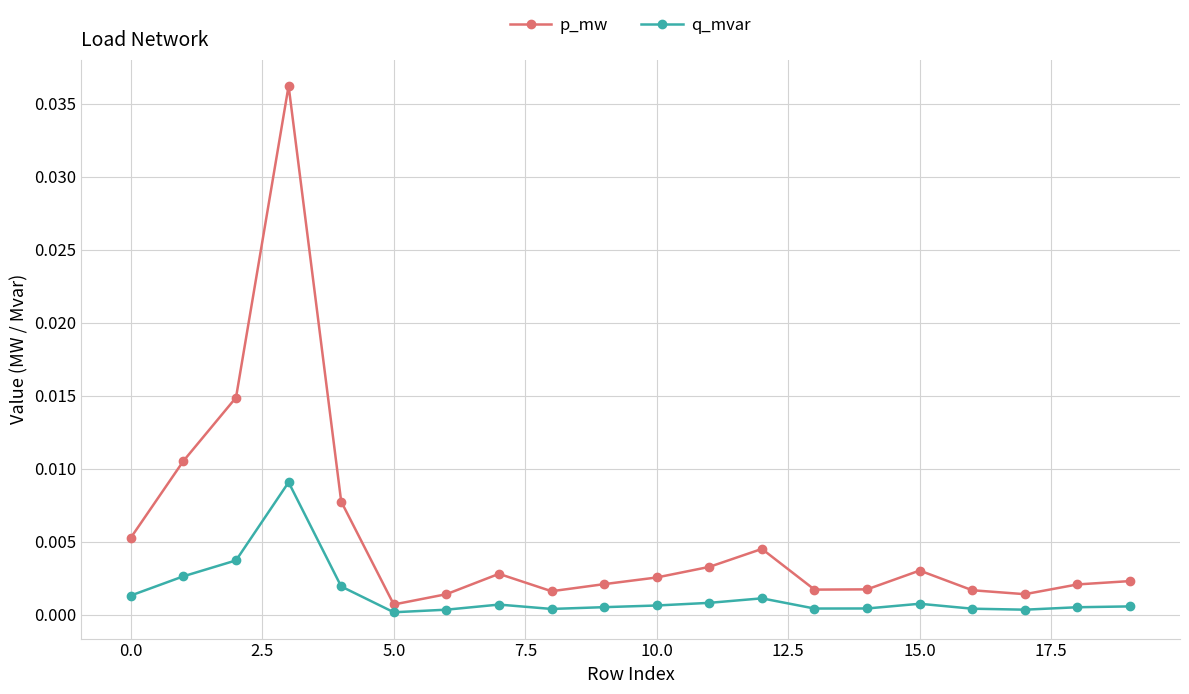

True or false: p_mw and q_mvar intersect in this chart.

False